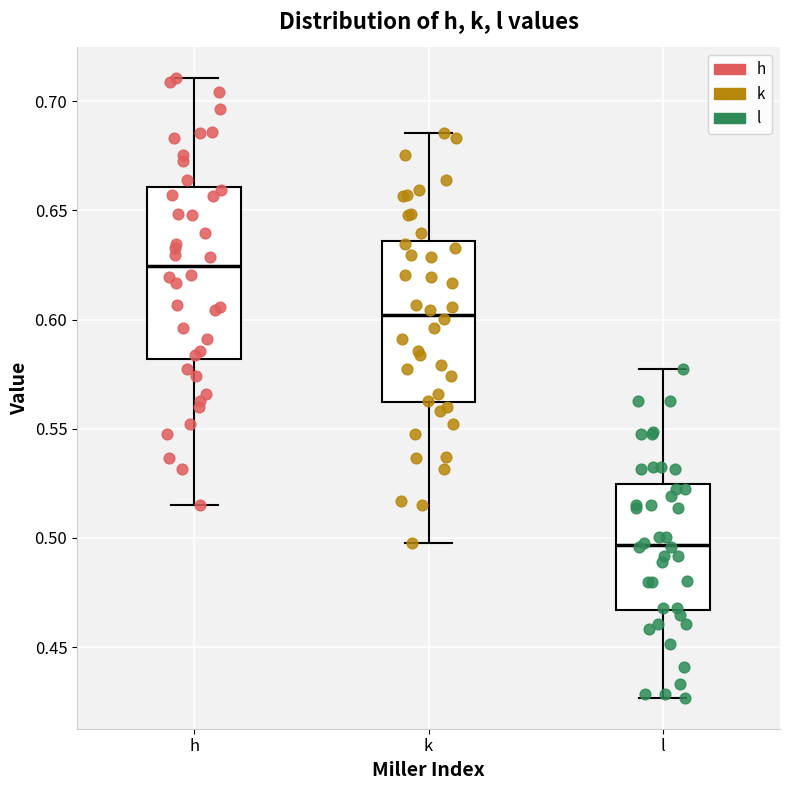

Reading left to right, read every box against the y-axis: the position of its median line, the range the box covers, and the ends of its whiskers. The values are not printed on the chart, so give them approximately, as read against the axis.

h: median 0.625, box 0.580 to 0.660, whiskers 0.515 to 0.710
k: median 0.600, box 0.560 to 0.635, whiskers 0.500 to 0.685
l: median 0.495, box 0.465 to 0.525, whiskers 0.425 to 0.575